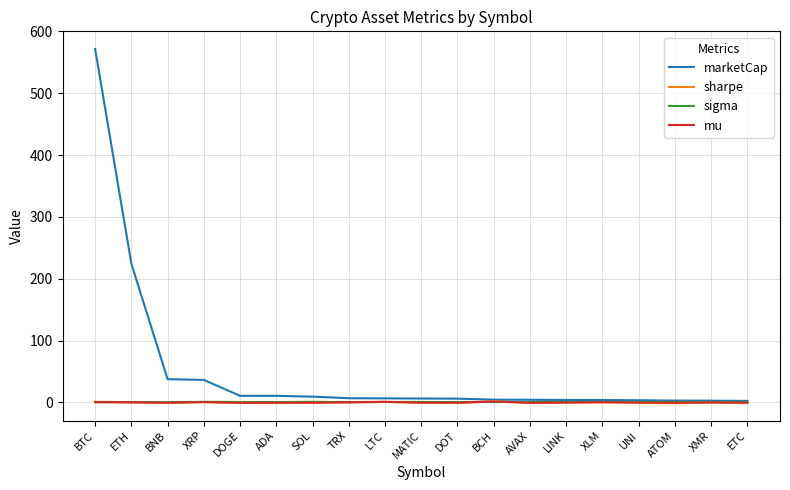

Count the number of data series in this chart.

4